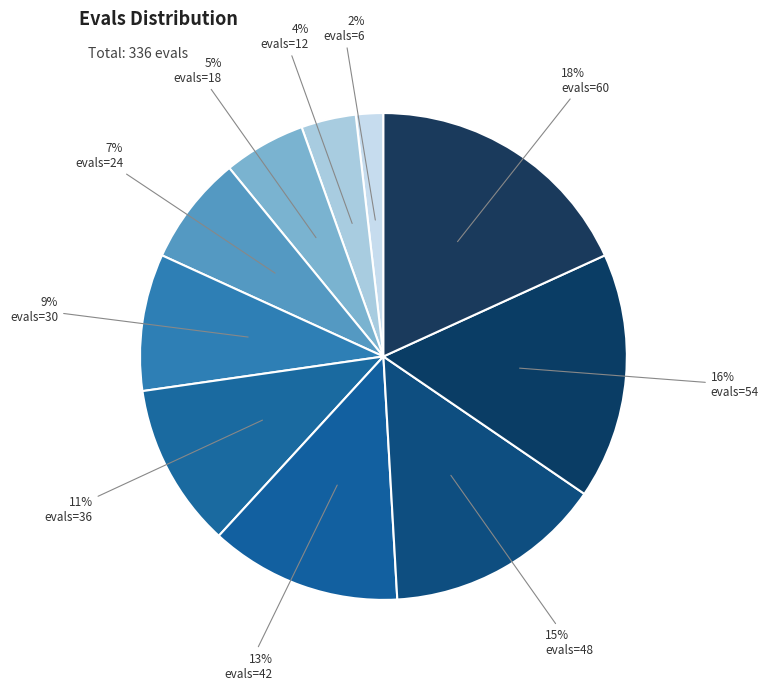

How many slices are in this pie chart?

10